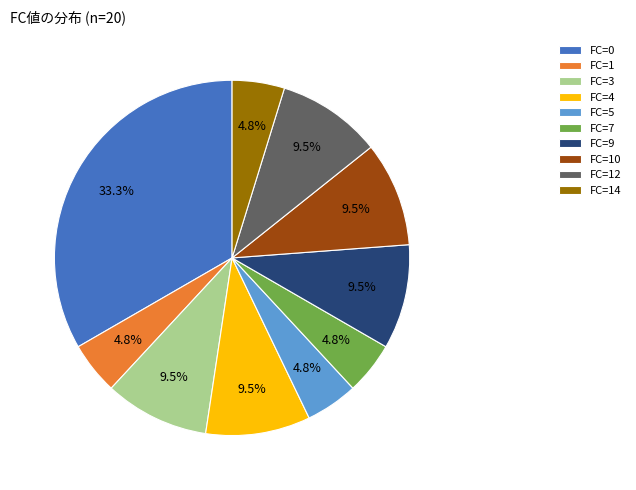

How much of the chart is everything except FC=3?

90.5%